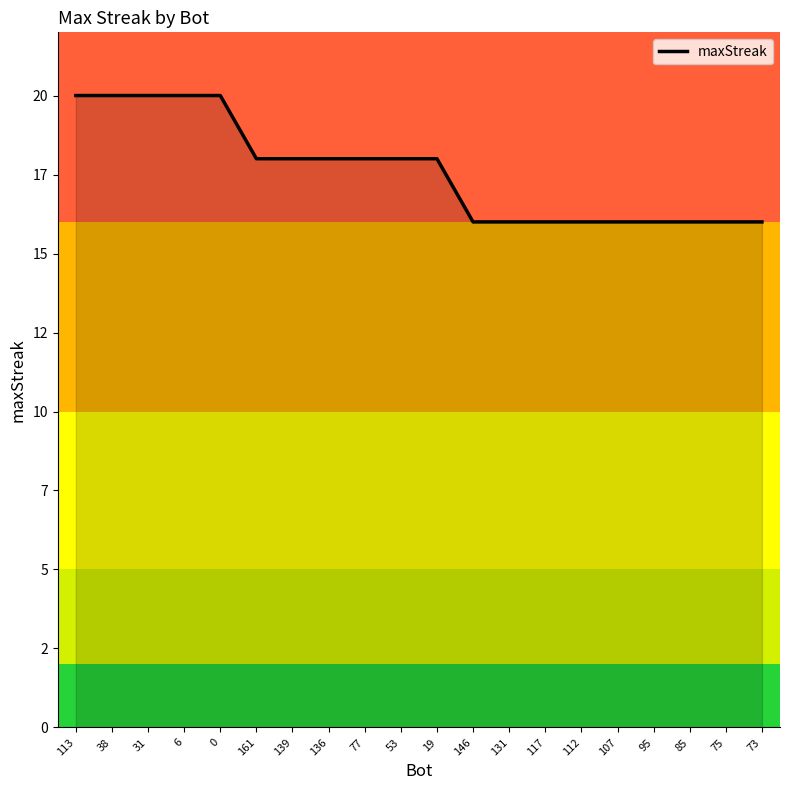

Does the chart display data point markers on the line(s)?

No